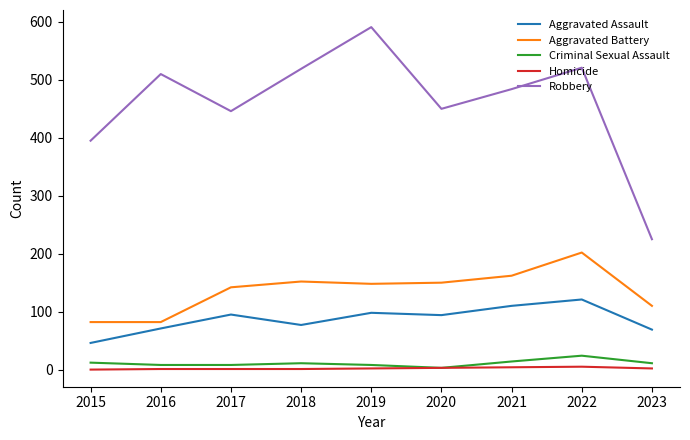

Which category has the highest value in the Aggravated Assault series?

2022